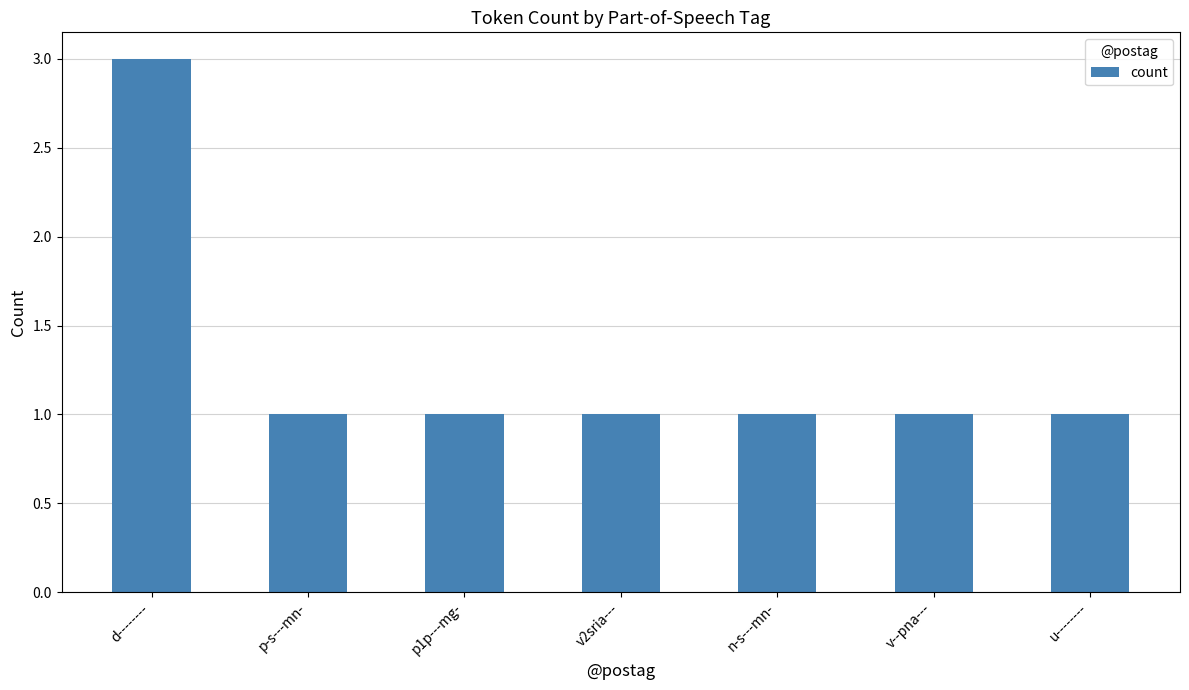

What is the sum of the values at v--pna--- and u--------?

2